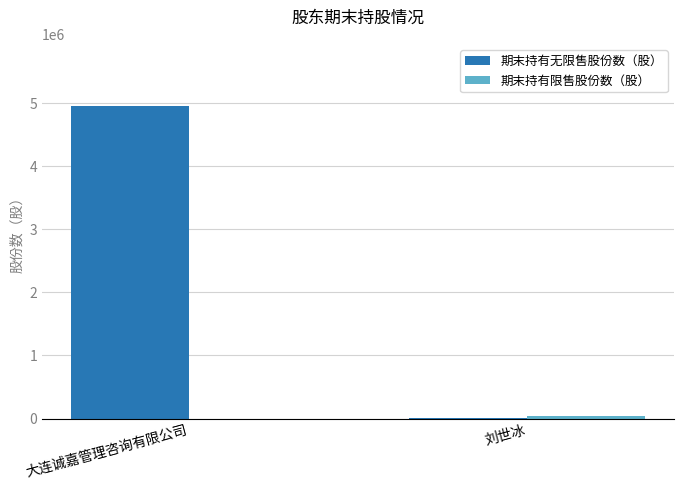

What is the greatest value displayed?

4950000